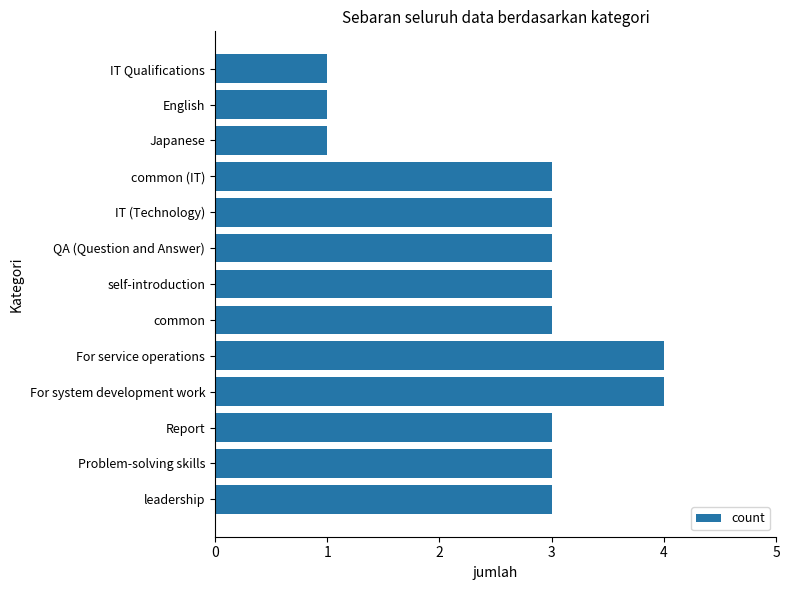

True or false: the data shows 4 at Problem-solving skills.

False